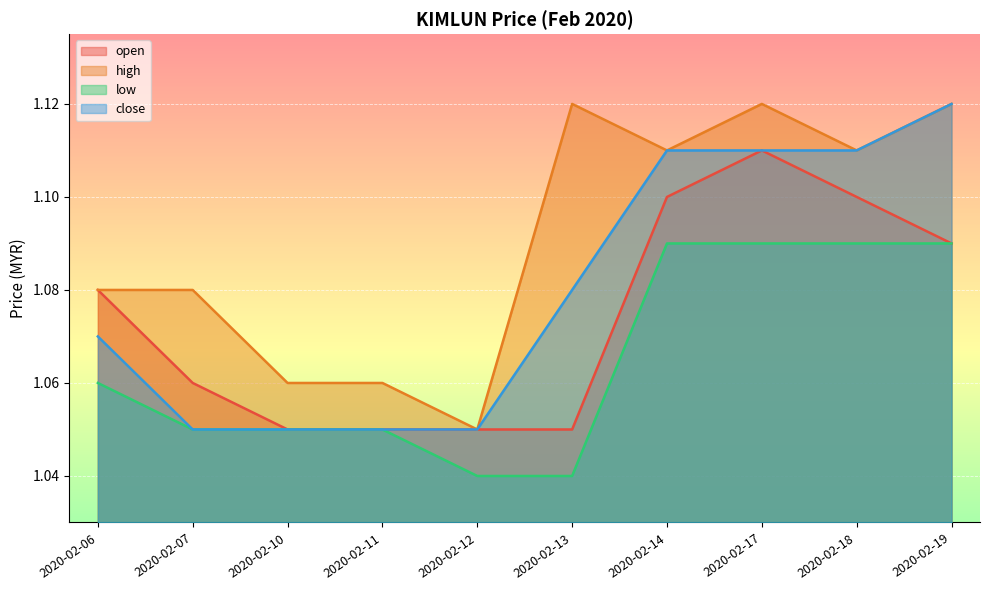

What is the smallest value displayed?

1.0